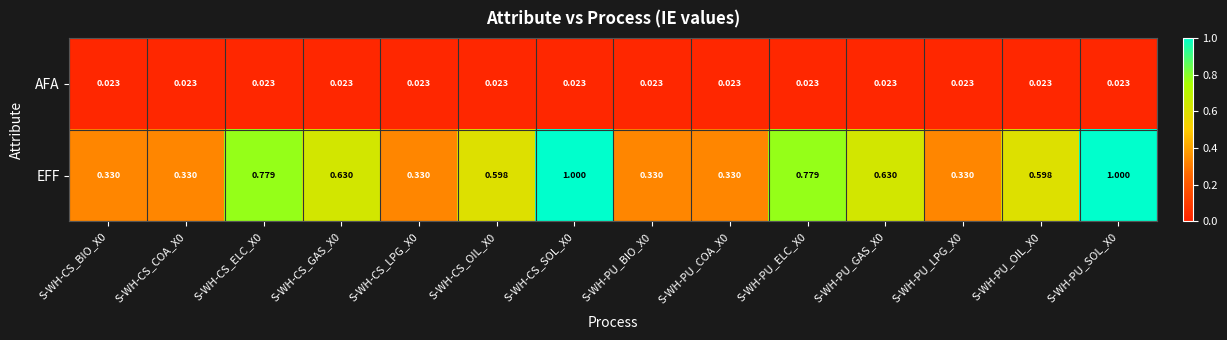

Between S-WH-CS_BIO_X0 and S-WH-PU_ELC_X0, which series saw the biggest shift?

EFF